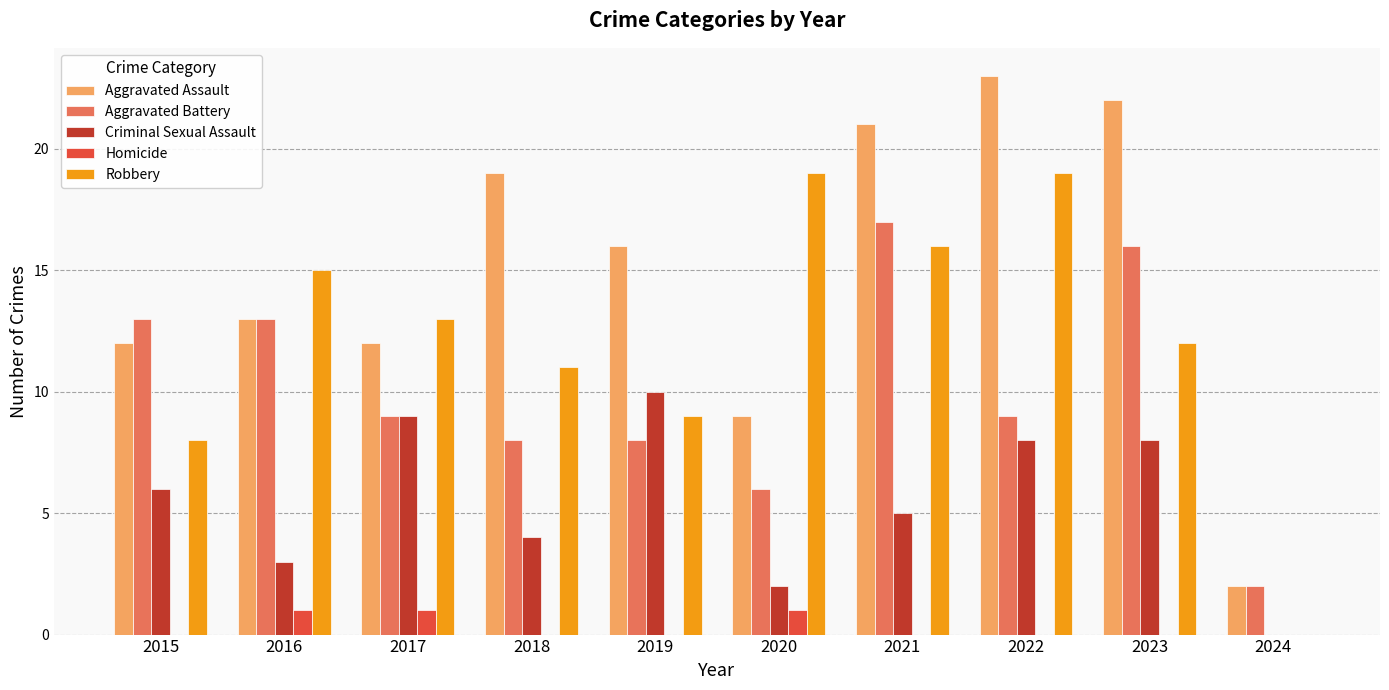

How many categories are shown in the chart?

10